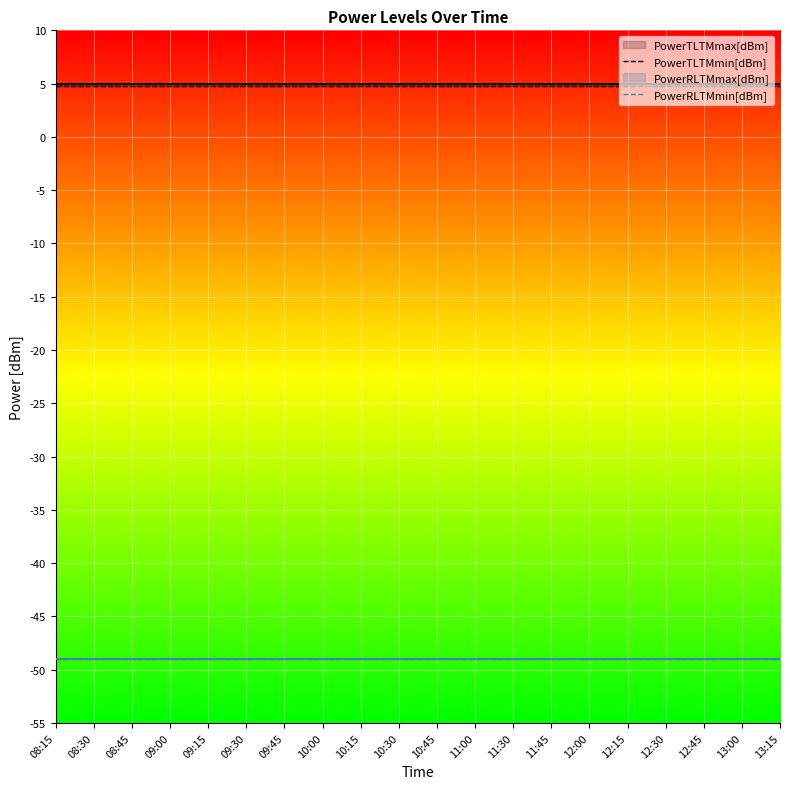

What value does the PowerRLTMmin[dBm] series have at 10:45?

-49.0